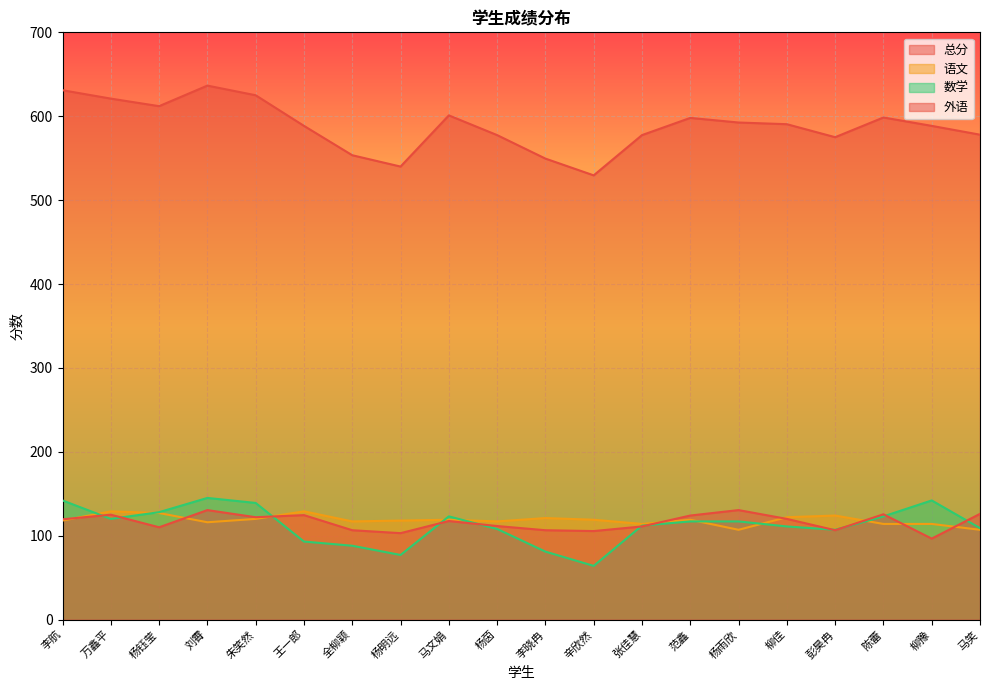

What is the greatest value displayed?

636.5